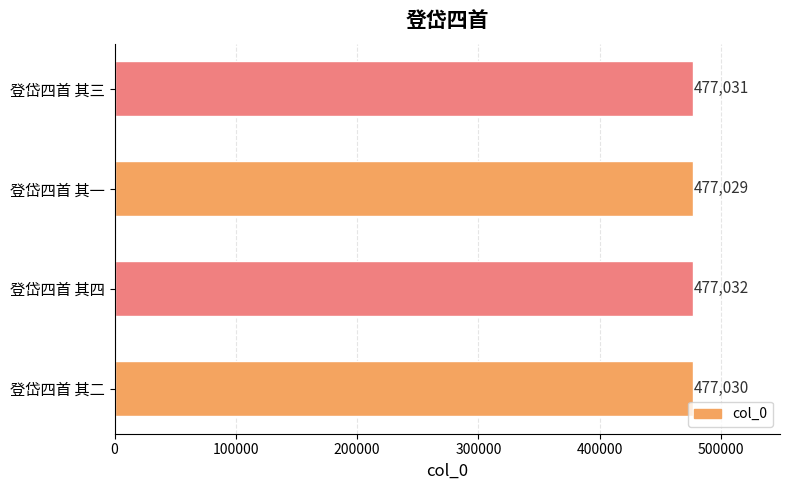

What is the difference between the maximum and minimum values?

3